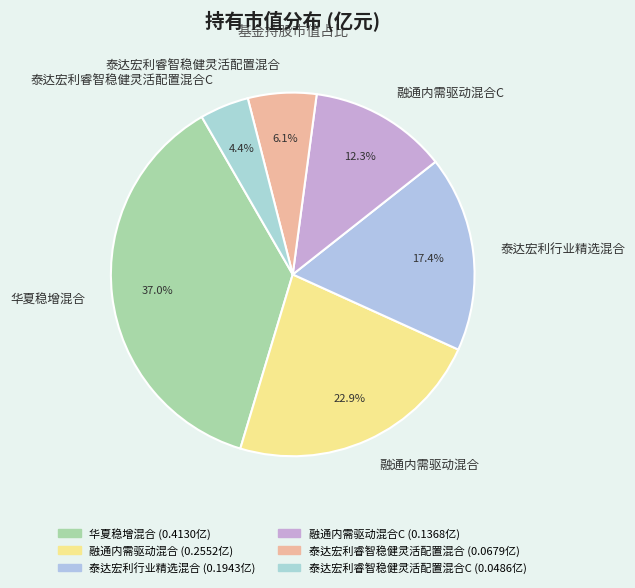

Count the number of slices in the pie.

6